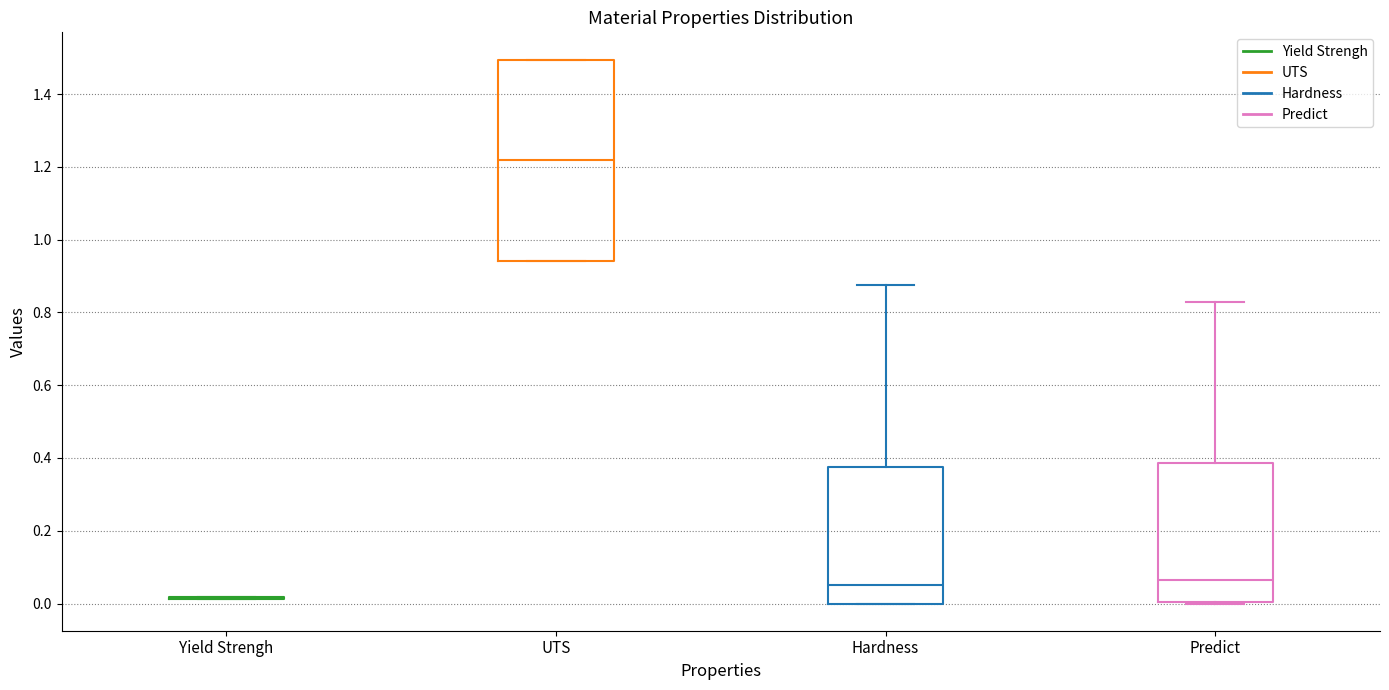

Where is the lower edge of the box for UTS on the y-axis? The values are not printed on the chart, so give them approximately, as read against the axis.

0.94